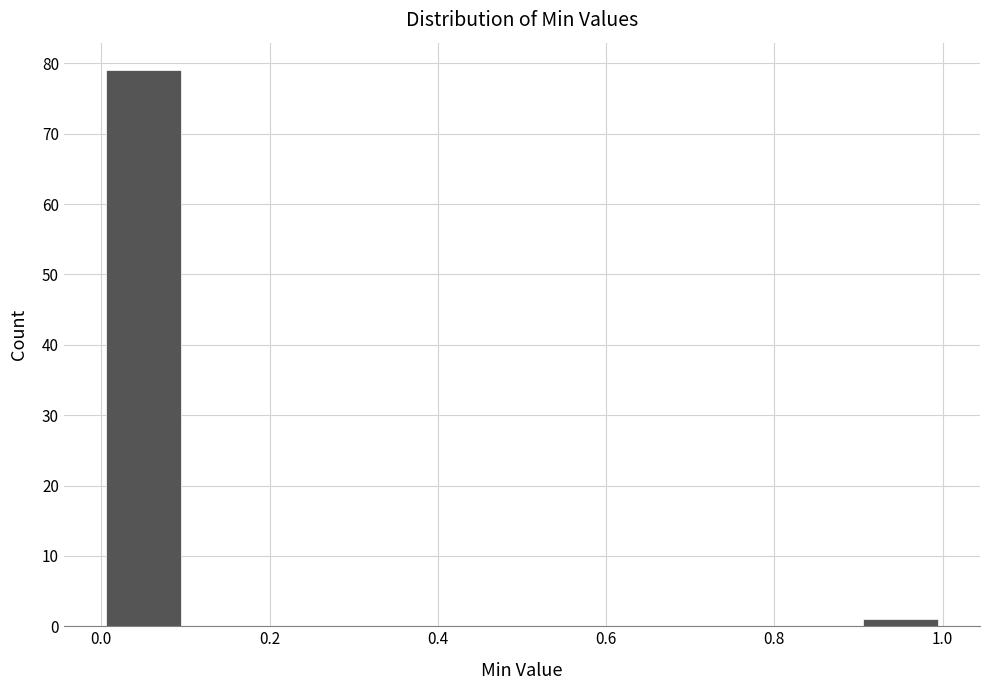

What is the height of the bar covering 0.9 to 1.0 on the x-axis? The values are not printed on the chart, so give them approximately, as read against the axis.

1